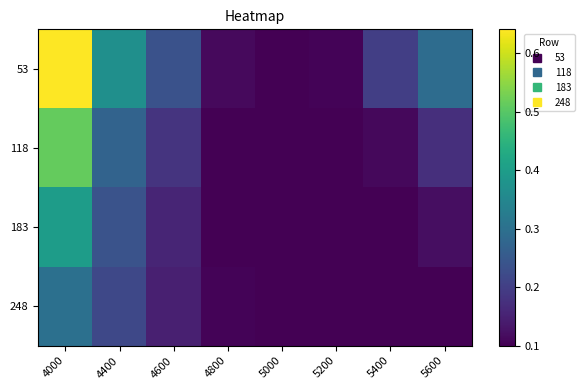

List the series in order of their peak value, lowest first.

248, 183, 118, 53